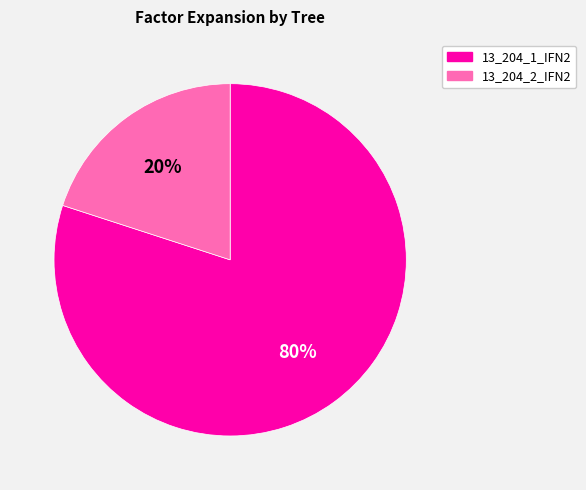

Which has a higher value, 13_204_1_IFN2 or 13_204_2_IFN2?

13_204_1_IFN2